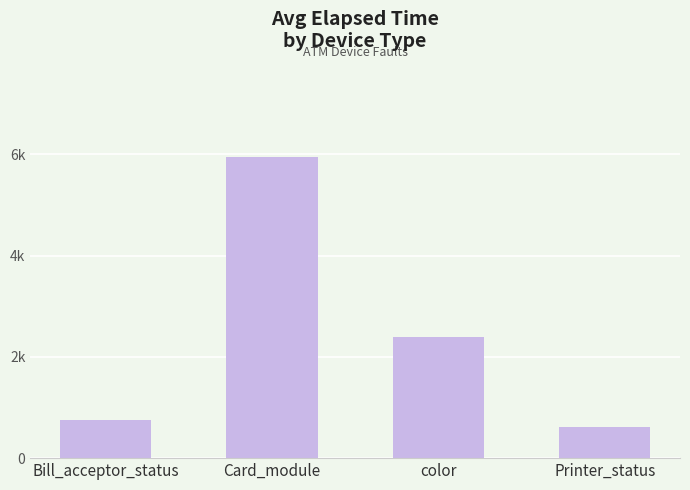

Rank the categories by value from highest to lowest.

Card_module, color, Bill_acceptor_status, Printer_status